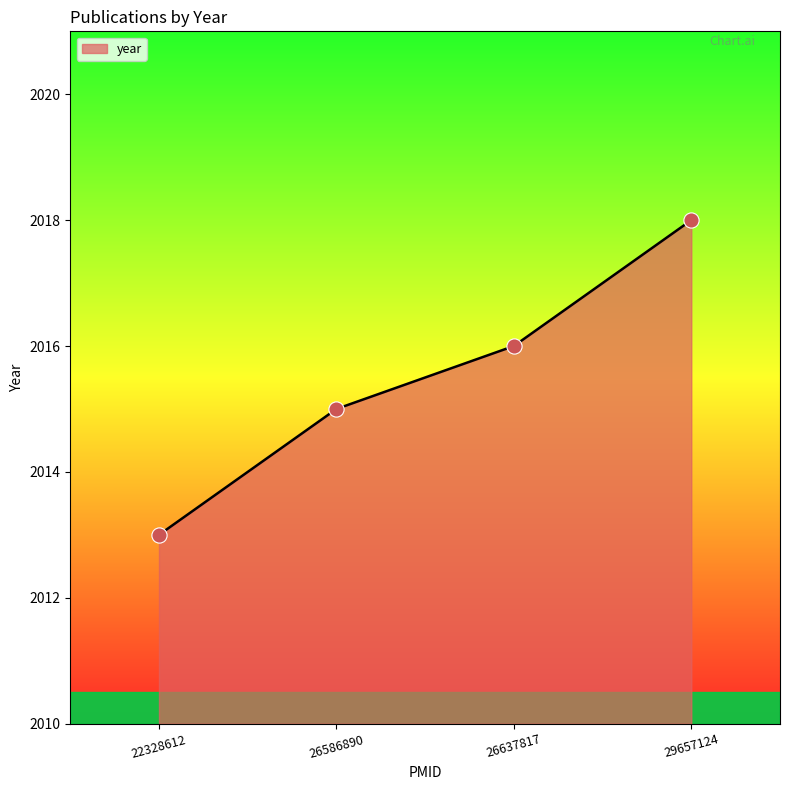

What is the change in value from 22328612 to 26586890?

+2